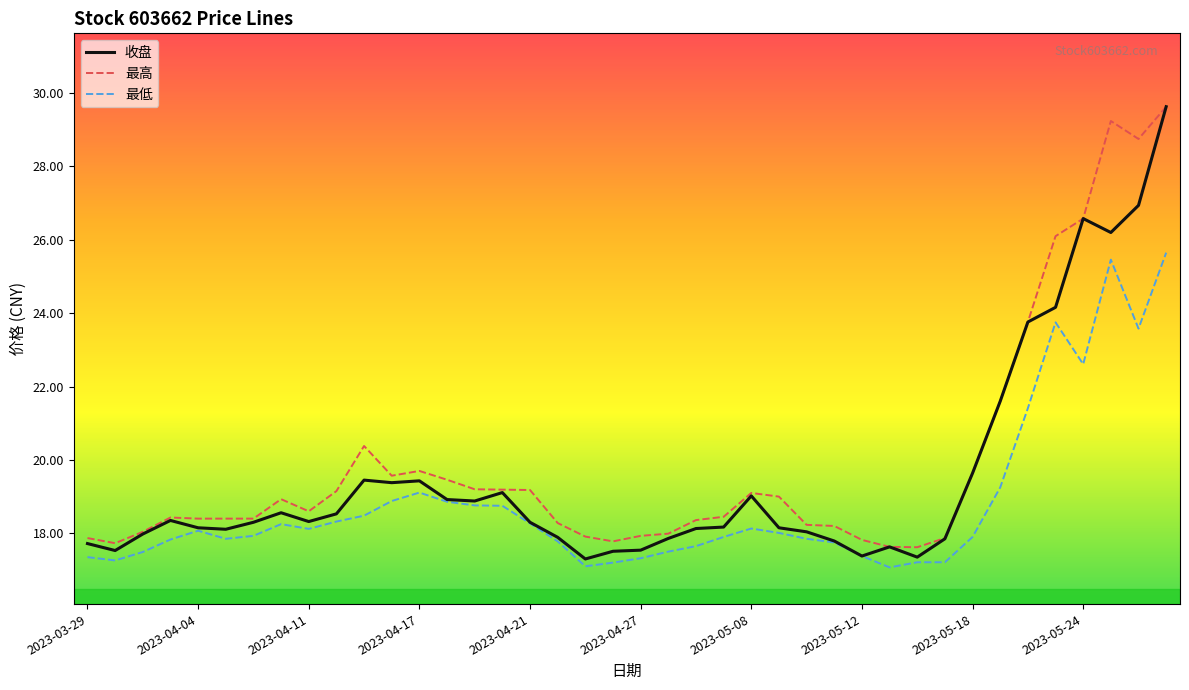

Which series has the widest spread of values?

收盘